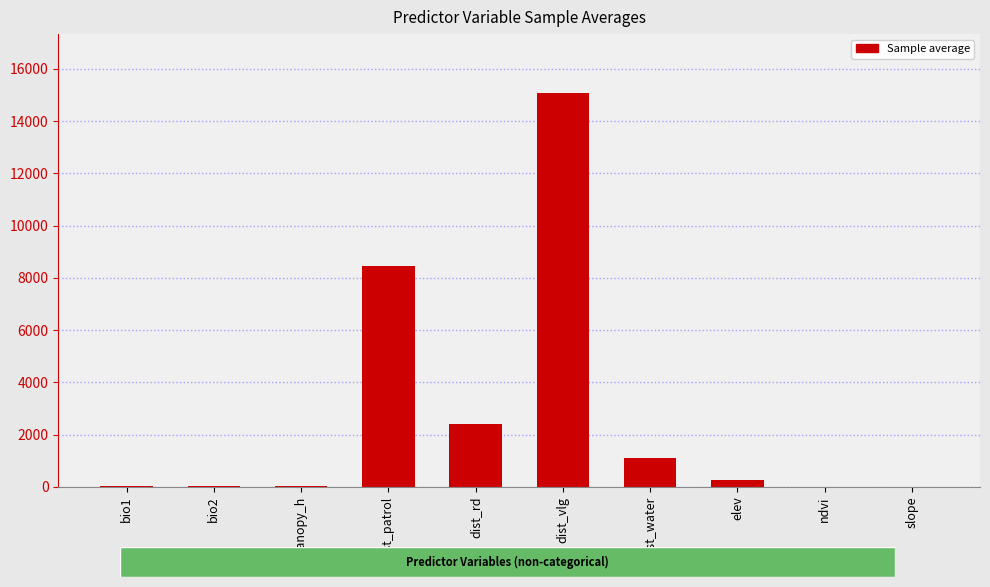

The chart shows a value of 15069.5 at dist_vlg. True or false?

True